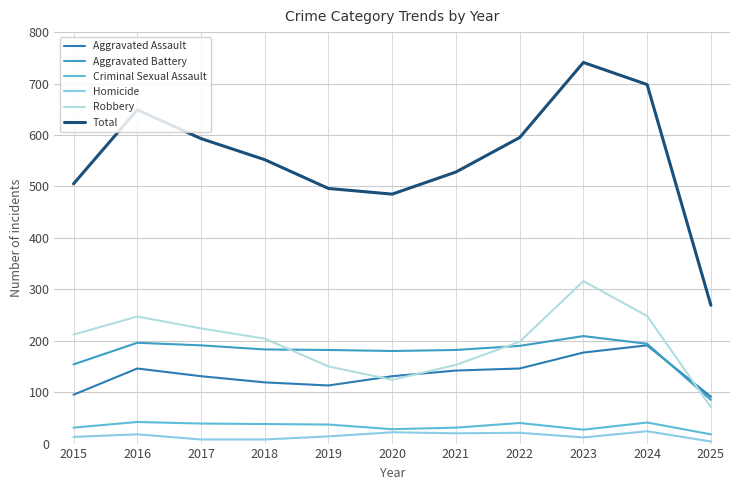

The Total series shows 189 at 2022. True or false?

False